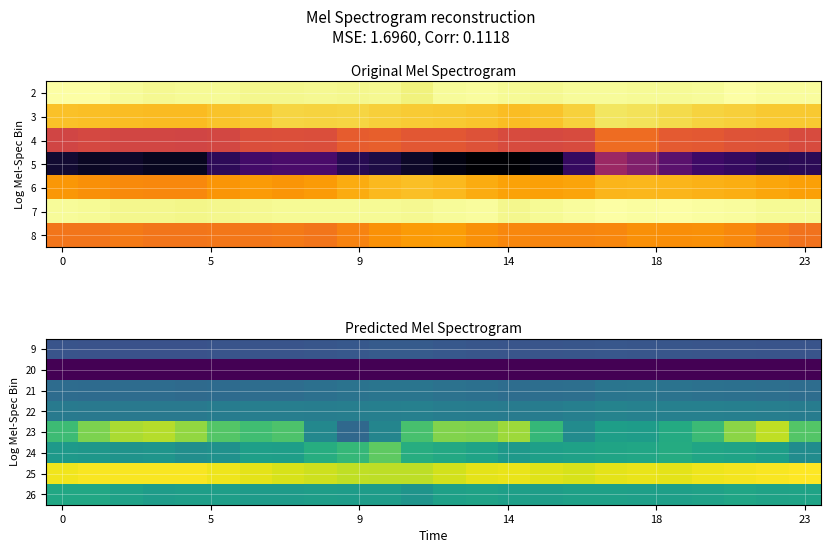

Which category has the highest value across all series?

23